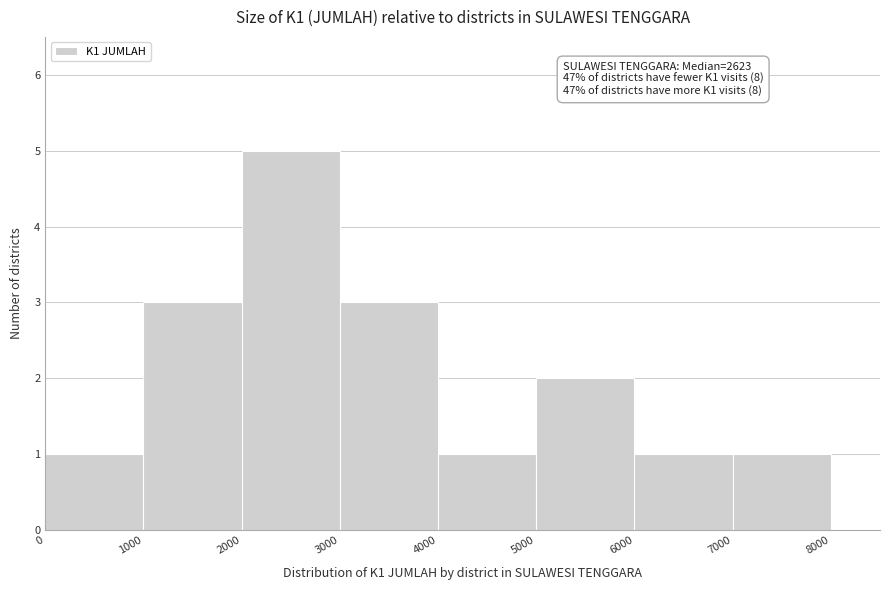

Over which range of the x-axis is the bar tallest?

2000 to 3000